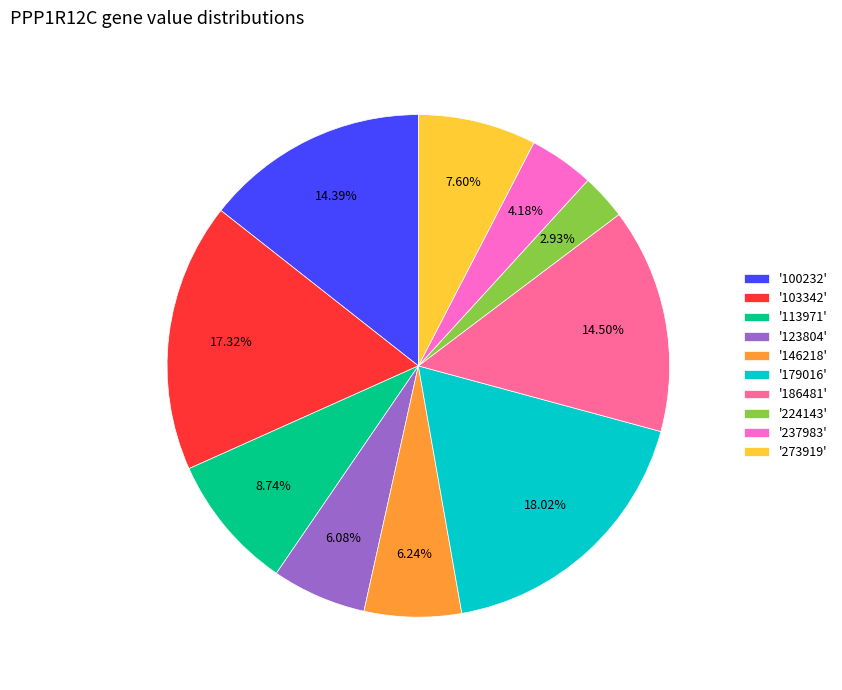

Is there any slice that represents more than half of the pie?

No